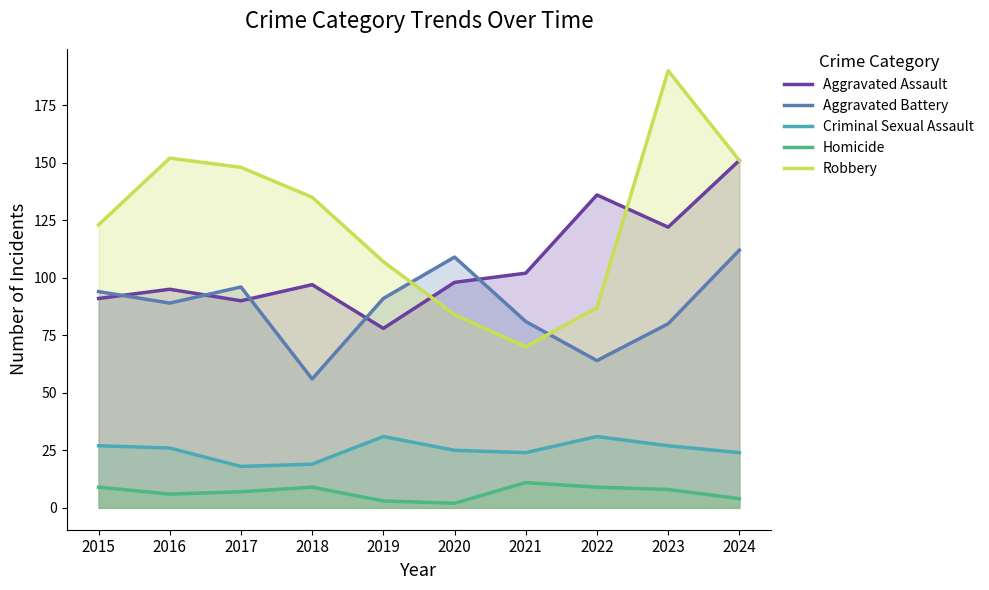

Rank the categories by Robbery value from lowest to highest.

2021, 2020, 2022, 2019, 2015, 2018, 2017, 2024, 2016, 2023